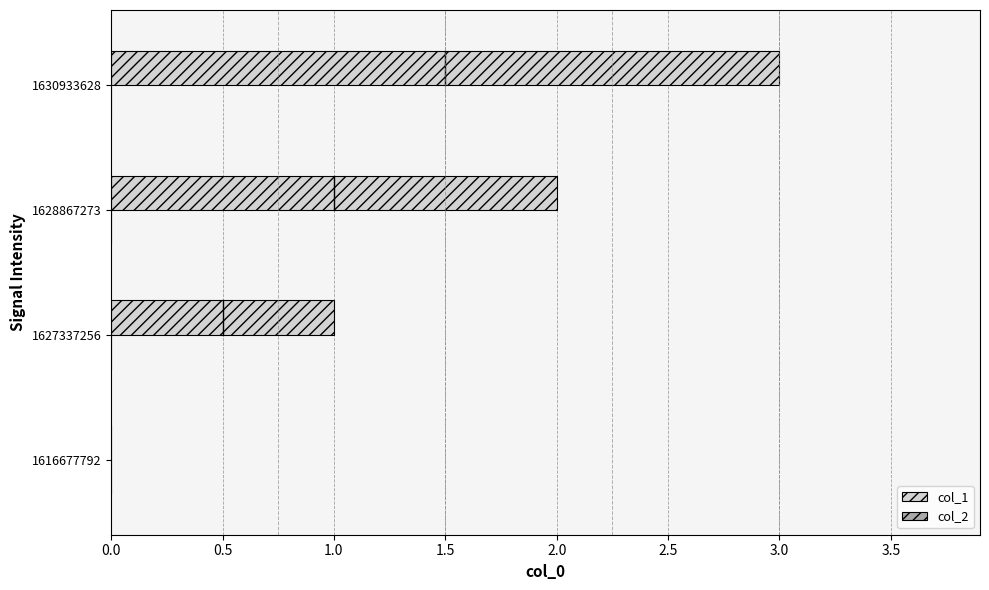

The value at 1616677792 is -1. True or false?

False